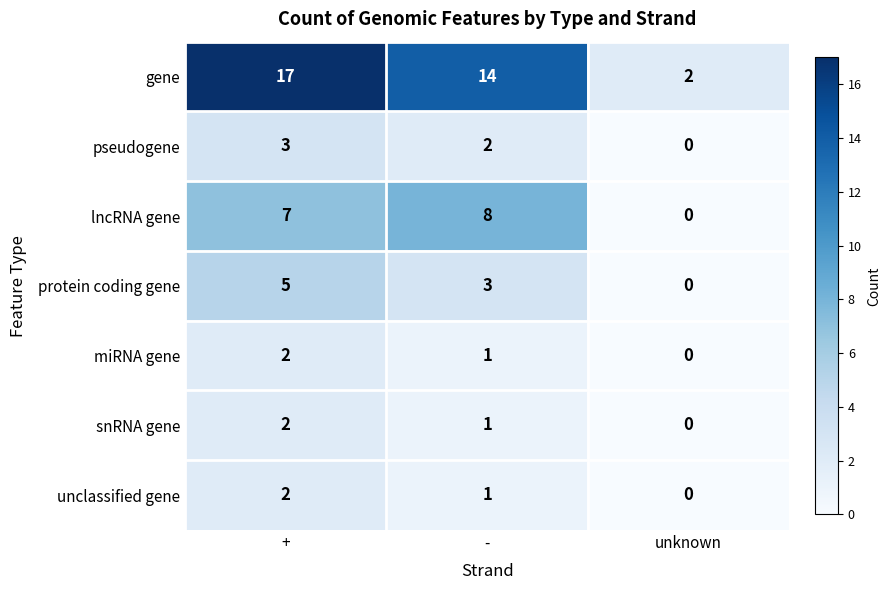

At how many categories does at least one series exceed 8?

2